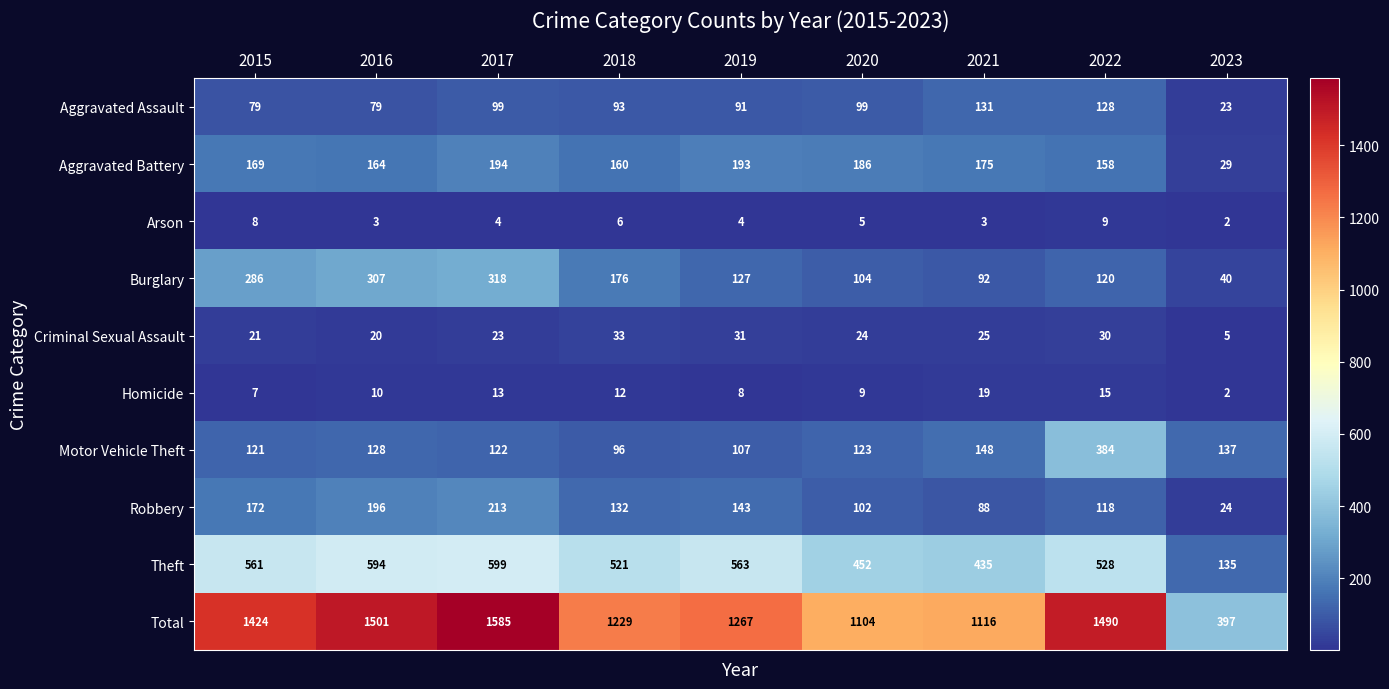

The value of Homicide at 2020 is 16. True or false?

False